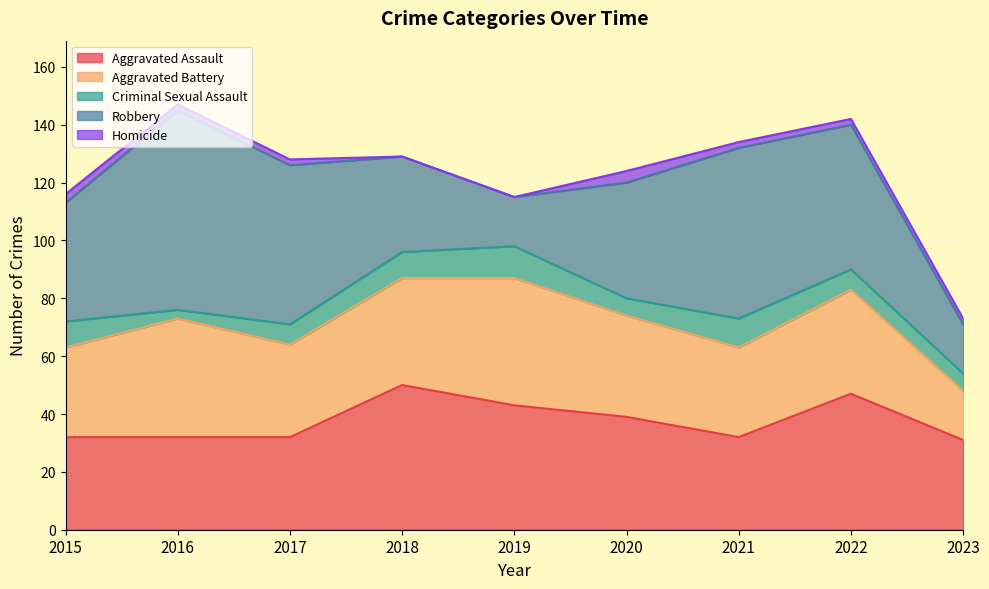

What is the maximum value shown in the chart?

69